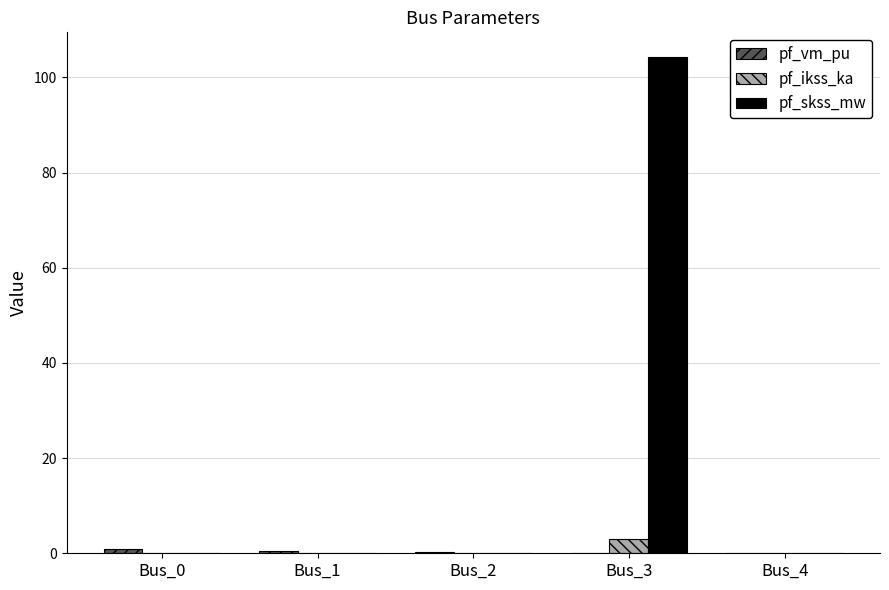

What is the maximum value shown in the chart?

104.2